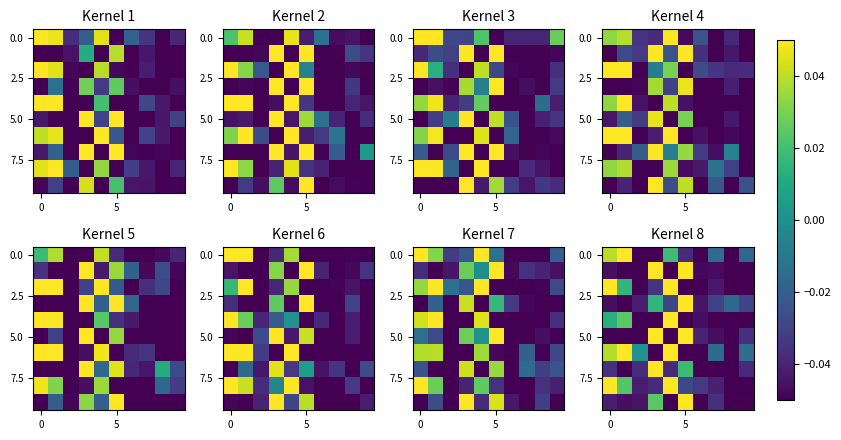

At how many categories does at least one series exceed 0?

6